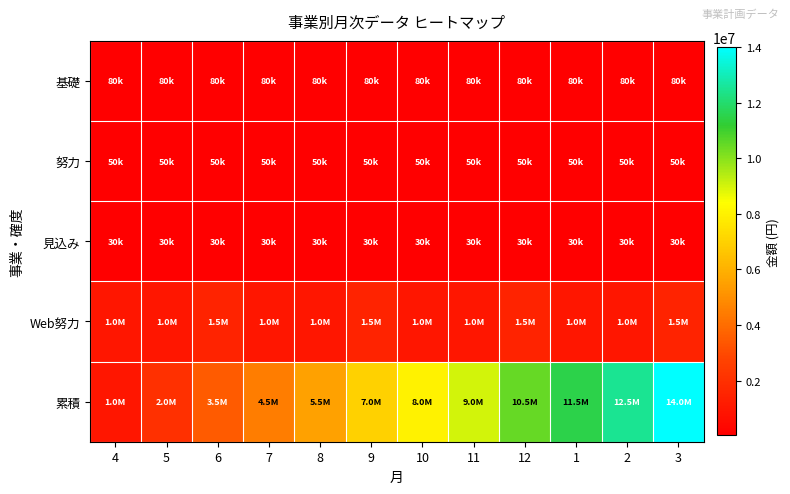

Which series has the largest range (max minus min)?

累積